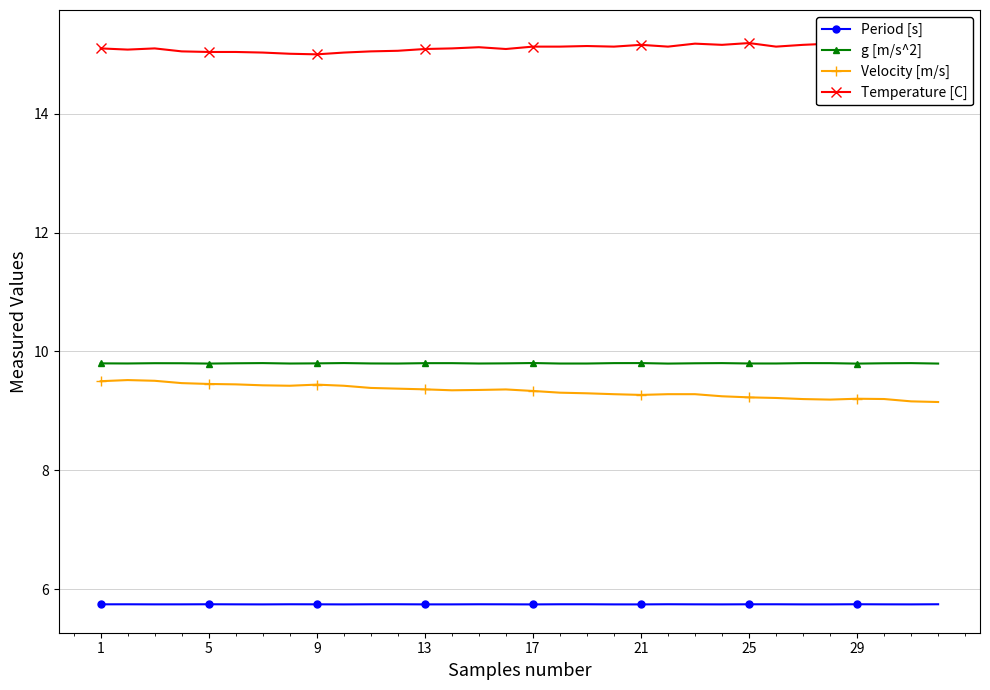

True or false: Period [s] and g [m/s^2] intersect in this chart.

False